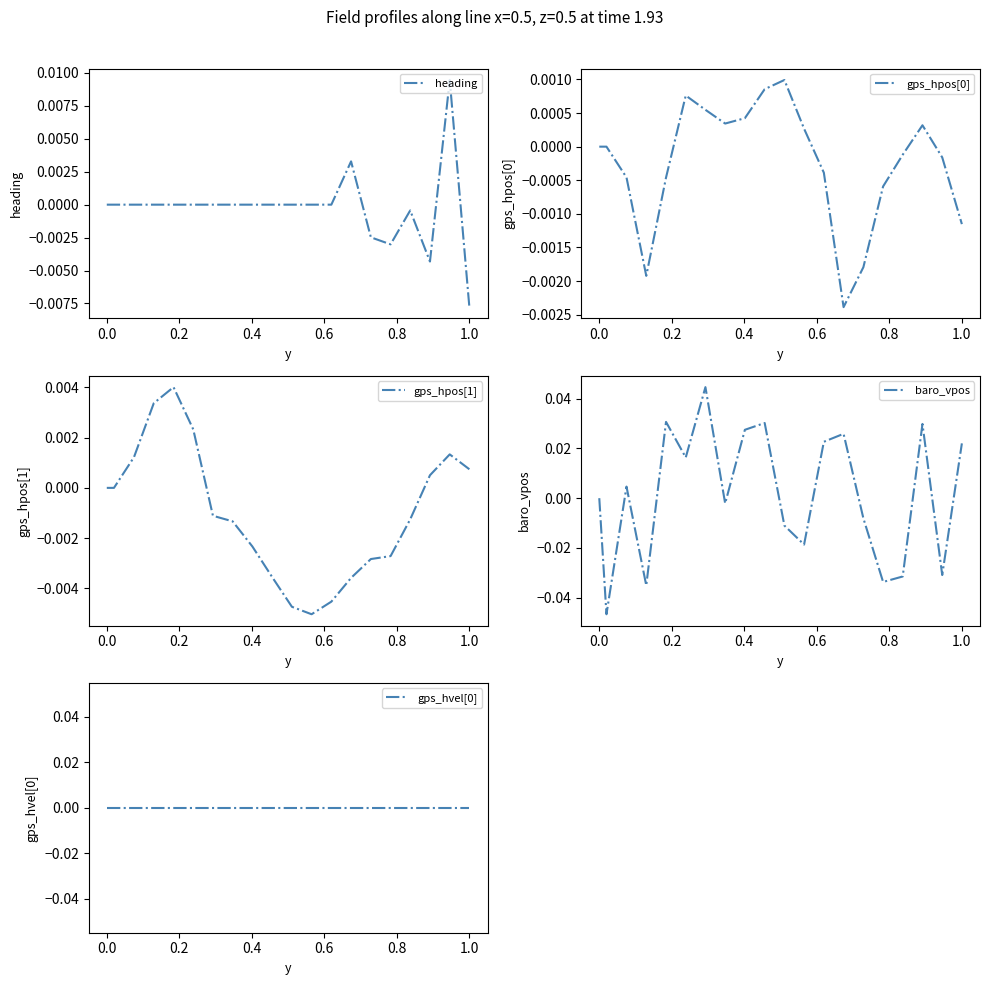

Which category has the lowest value in the heading series?

1.0